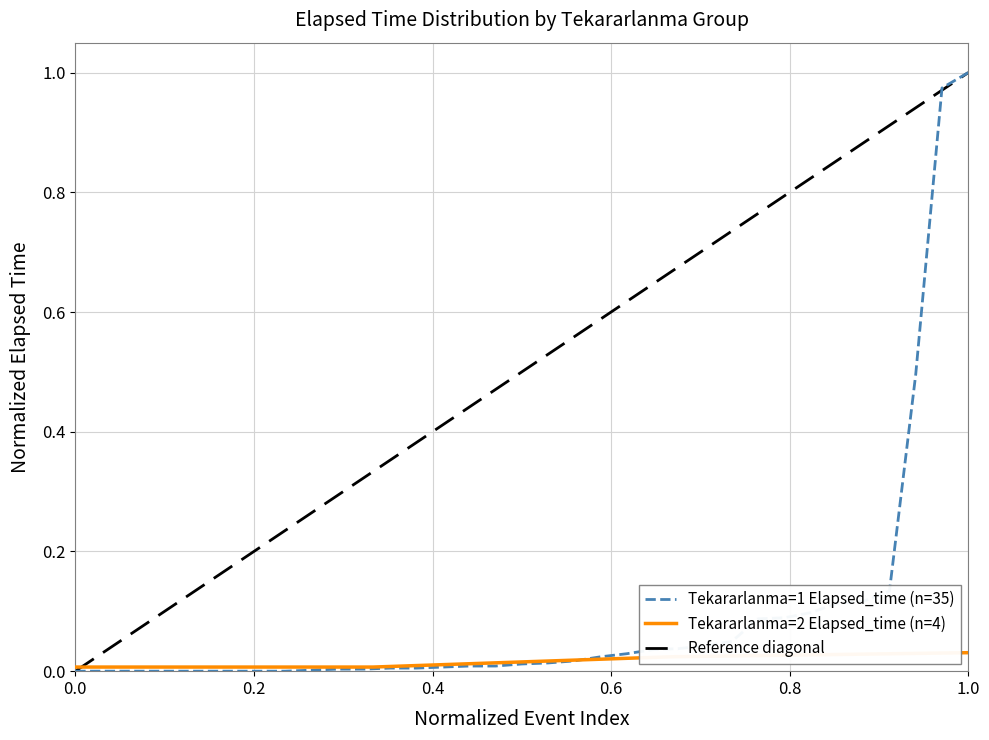

True or false: Tekararlanma=2 Elapsed_time (n=4) has more than 1 points higher than both neighbors.

False